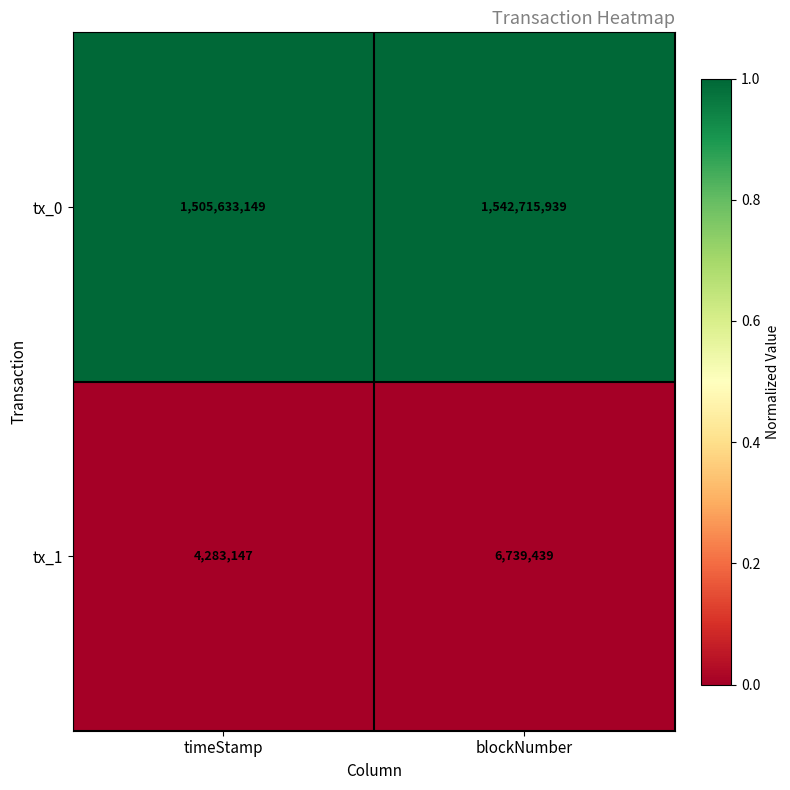

Count the number of data series in this chart.

2